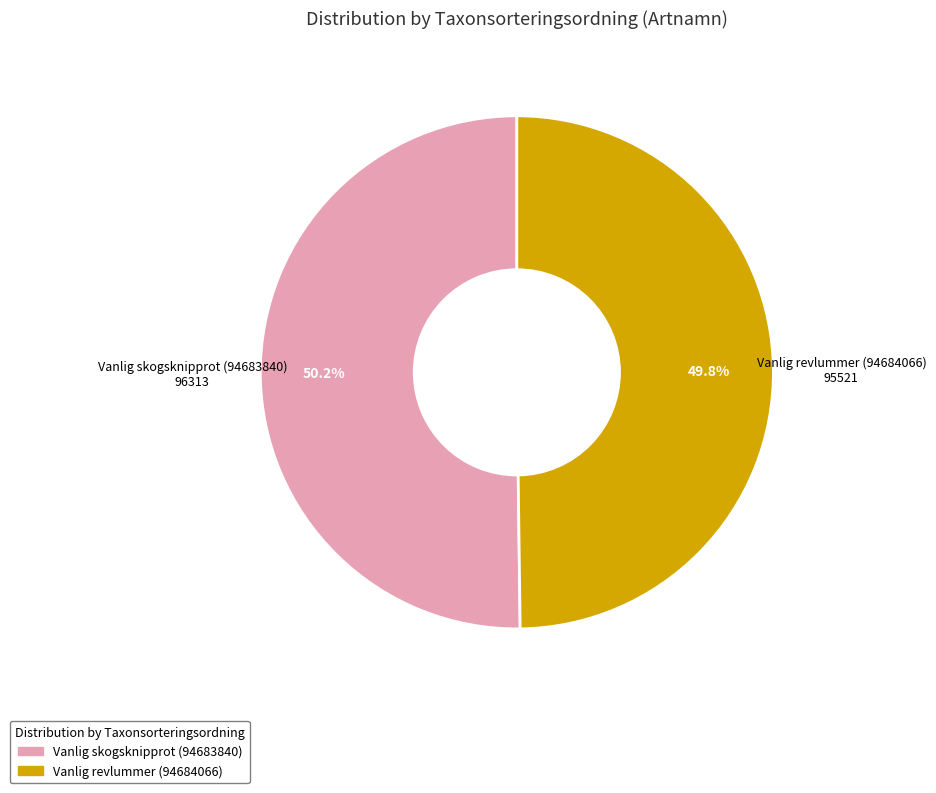

What portion of the pie excludes Vanlig skogsknipprot (94683840)?

49.8%